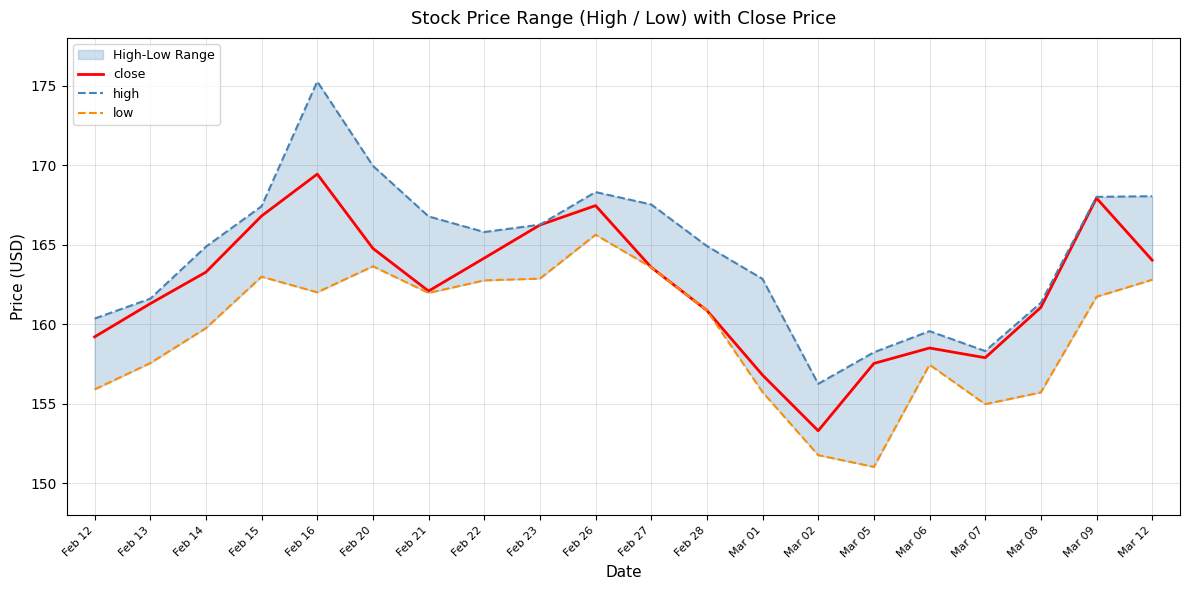

True or false: low and close cross at least once.

False